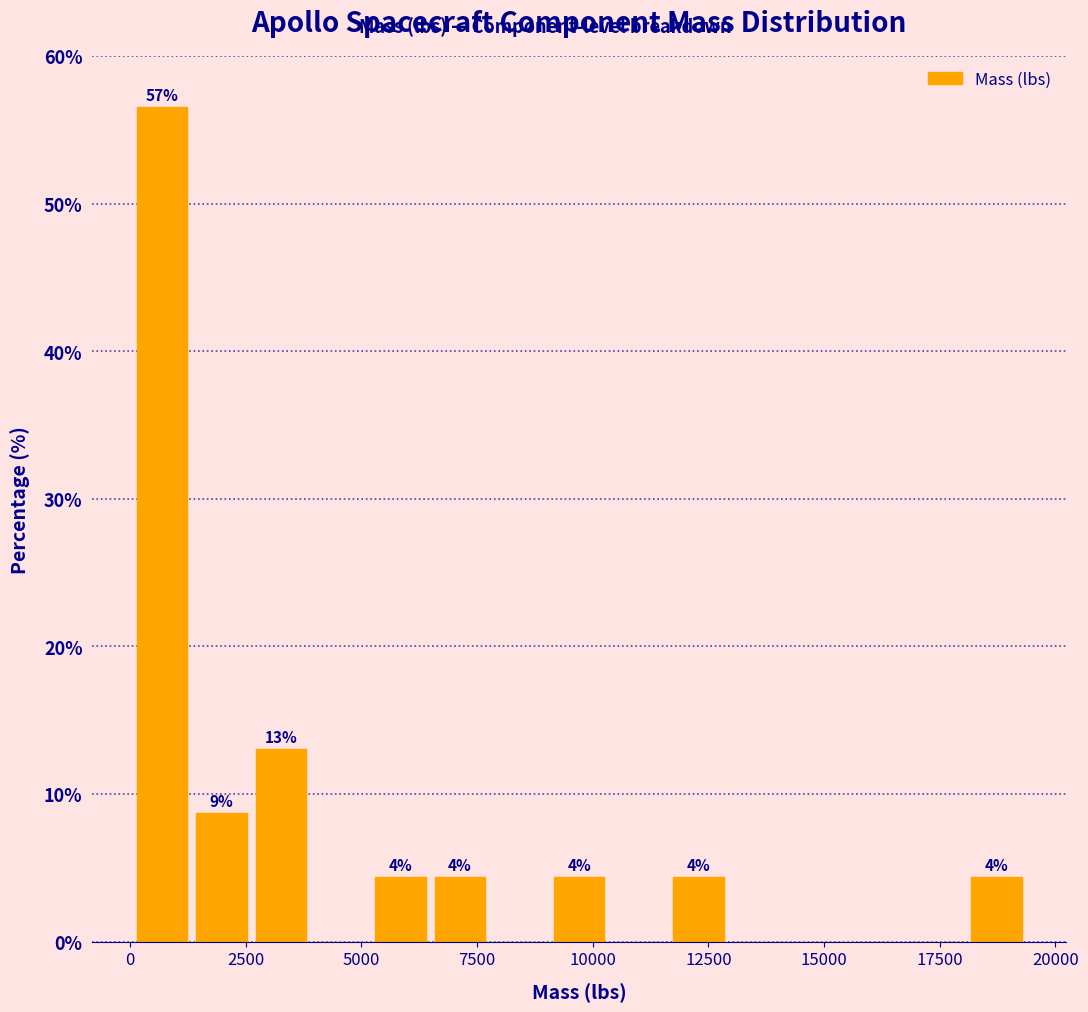

Read against the x-axis, roughly where is the centre of the tallest bar?

500